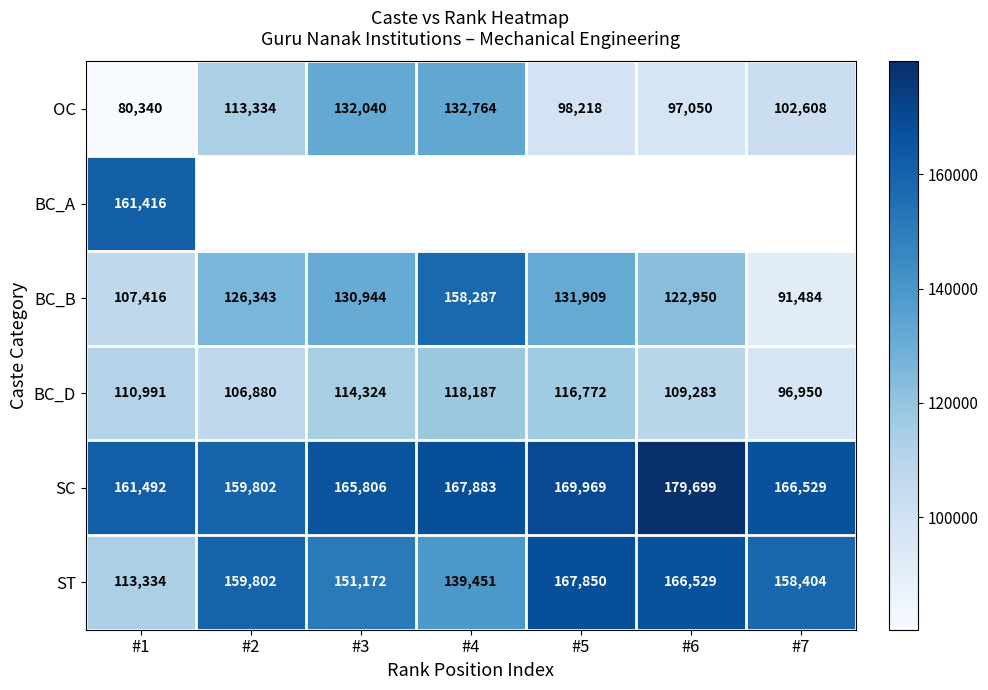

How many categories are shown in the chart?

7